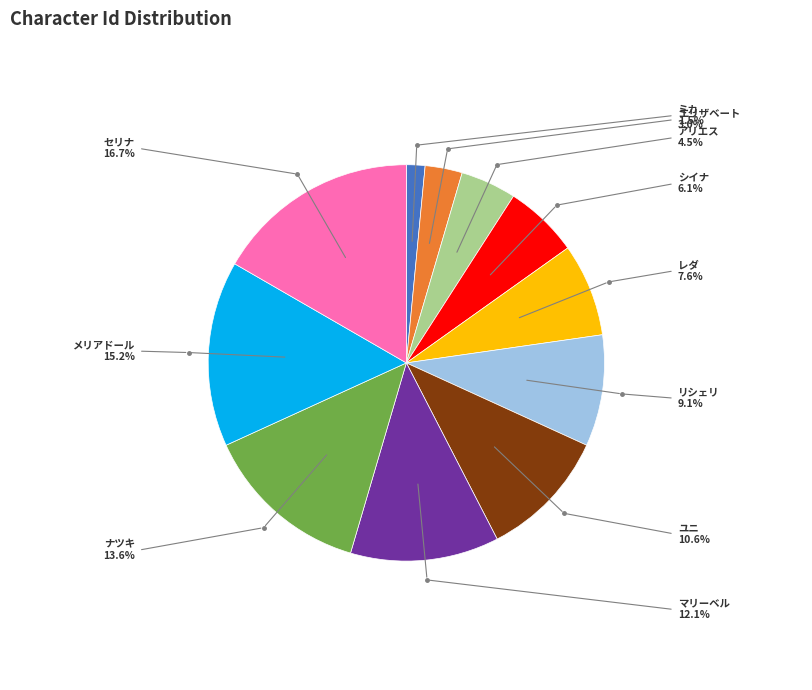

Does any single category account for the majority?

No